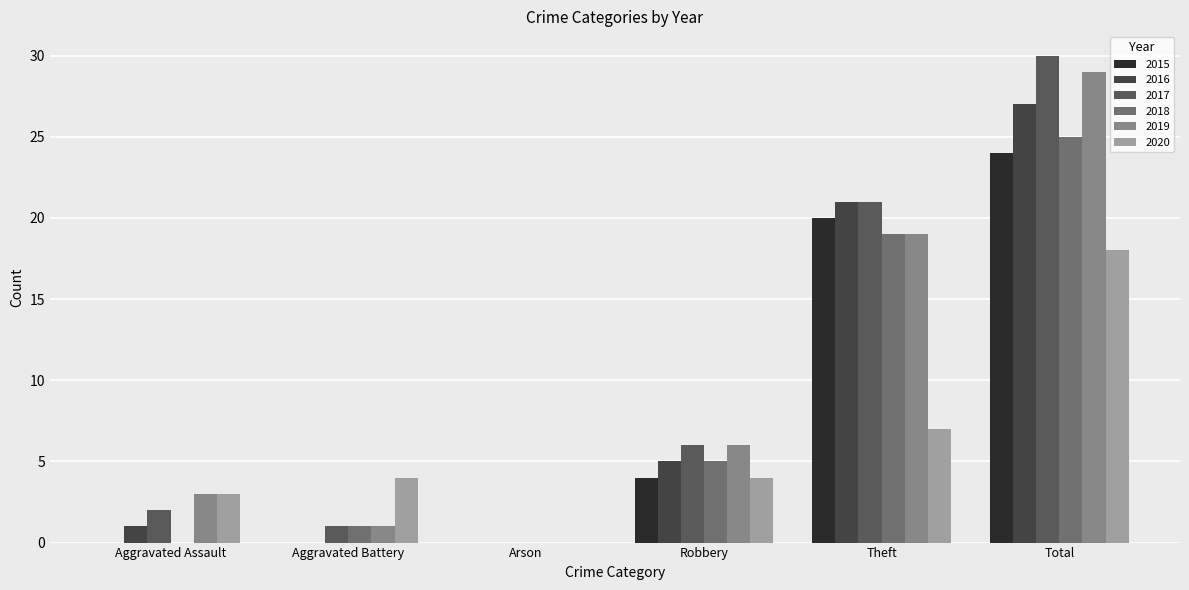

Reading right to left, what are all the values shown in this chart?

2015: 24	20	4	0	0	0
2016: 27	21	5	0	0	1
2017: 30	21	6	0	1	2
2018: 25	19	5	0	1	0
2019: 29	19	6	0	1	3
2020: 18	7	4	0	4	3